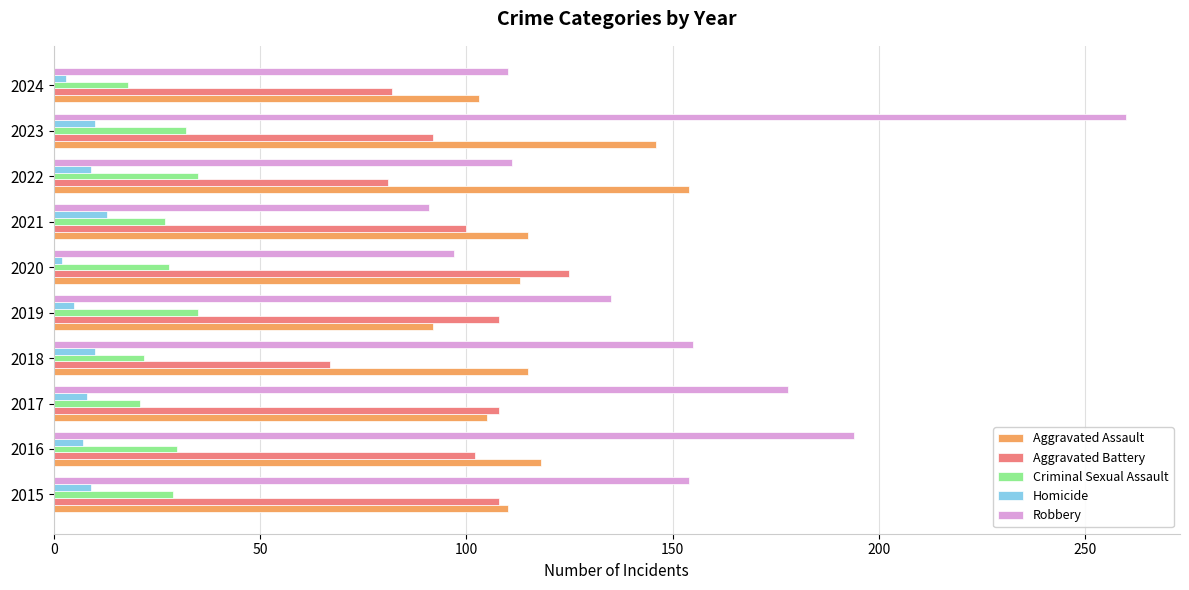

The value of Aggravated Battery at 2017 is 108. True or false?

True